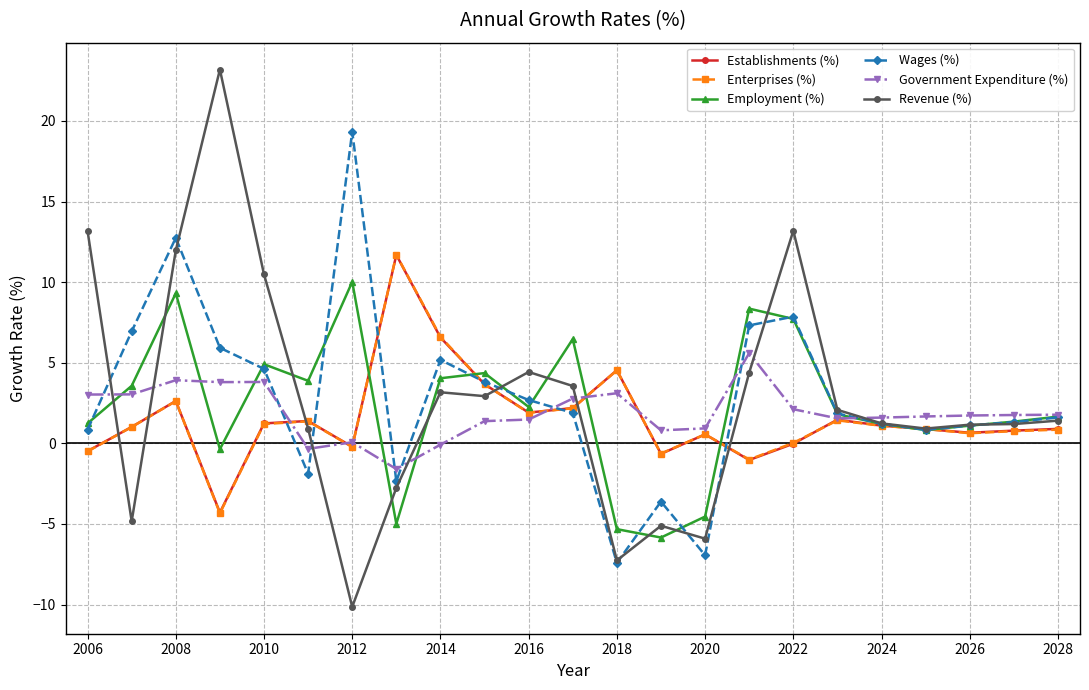

What is the minimum value shown in the chart?

-10.1